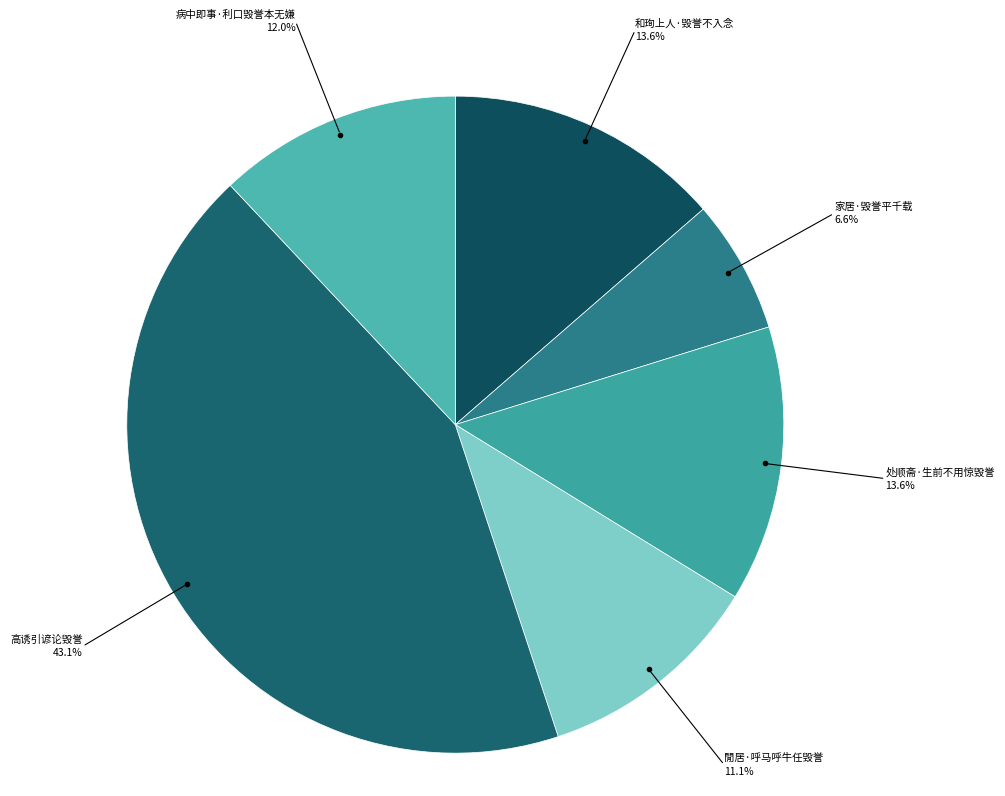

Count the number of slices in the pie.

6